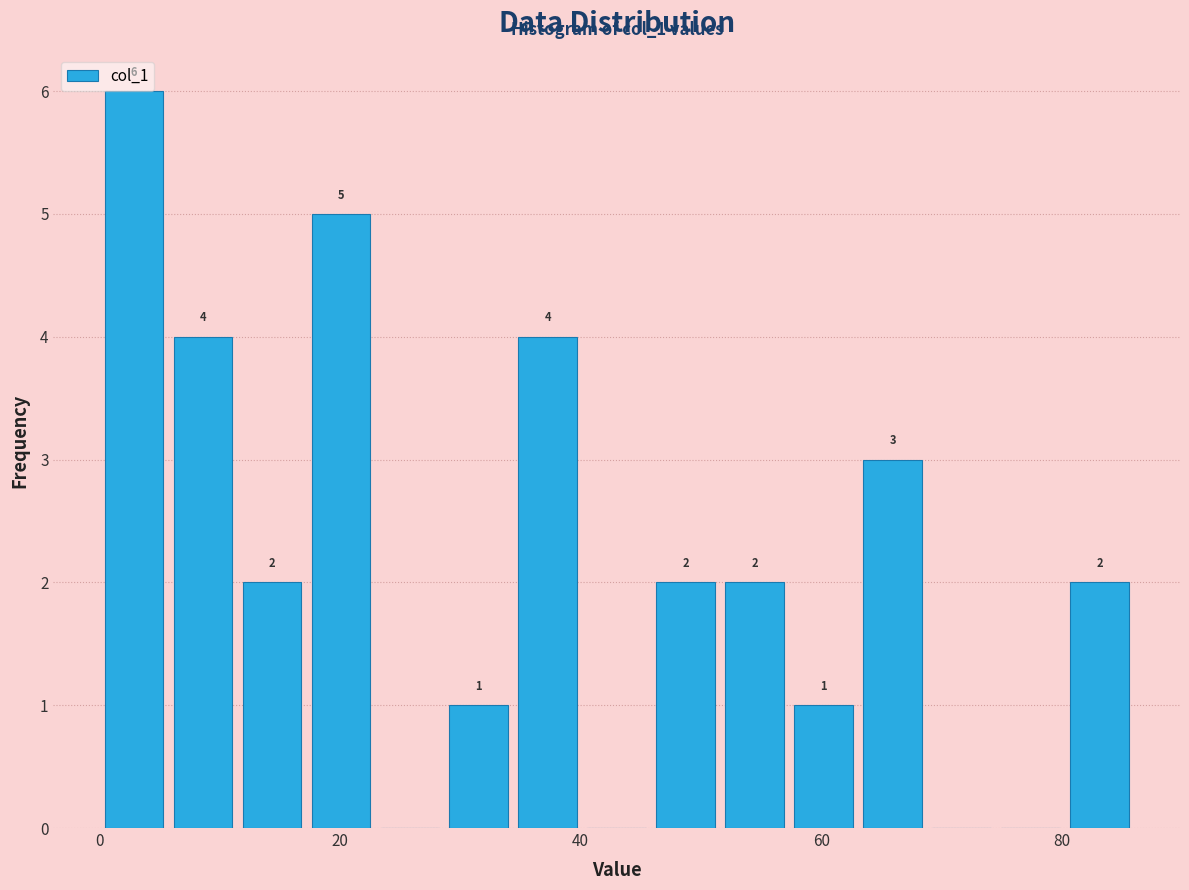

Read against the x-axis, roughly where is the centre of the tallest bar?

2